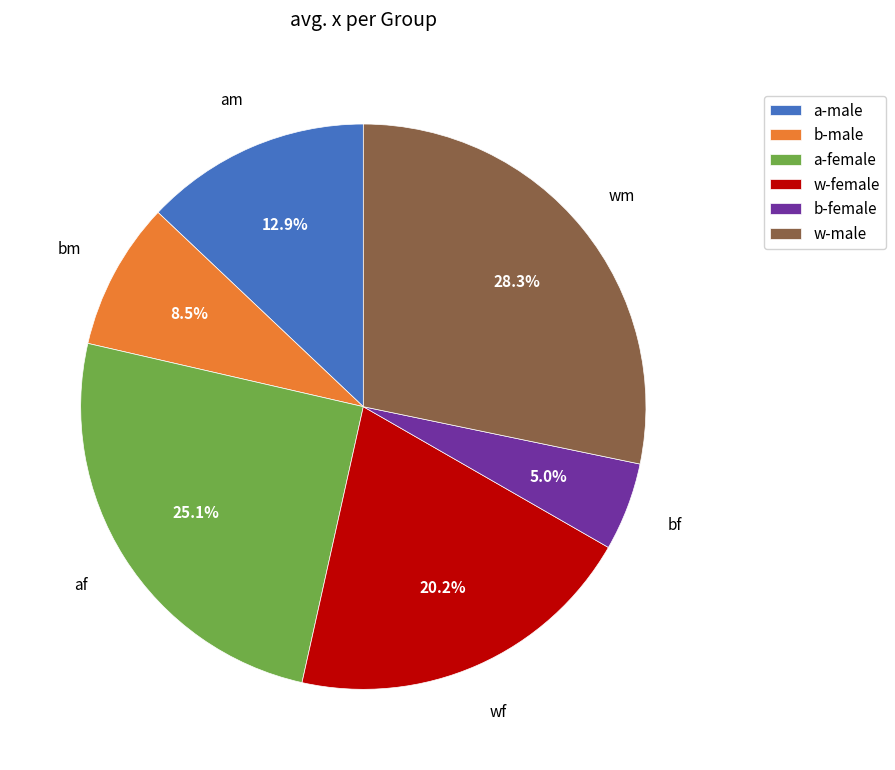

Does any single category account for the majority?

No